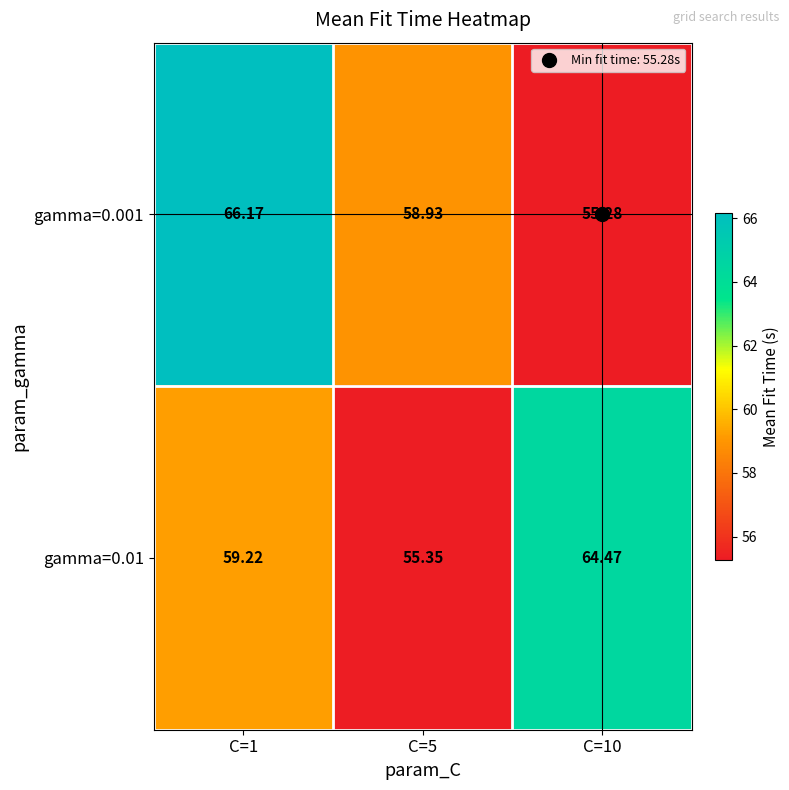

Is the value of gamma=0.001 at C=5 greater than the value of gamma=0.01 at C=10?

No